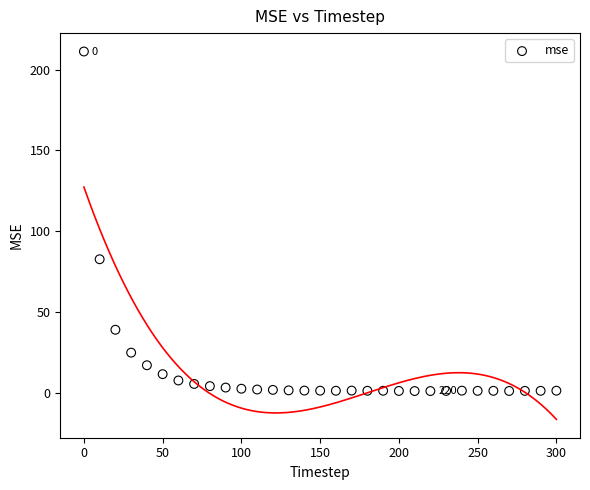

What is the range of X values (max minus min)?

300.0